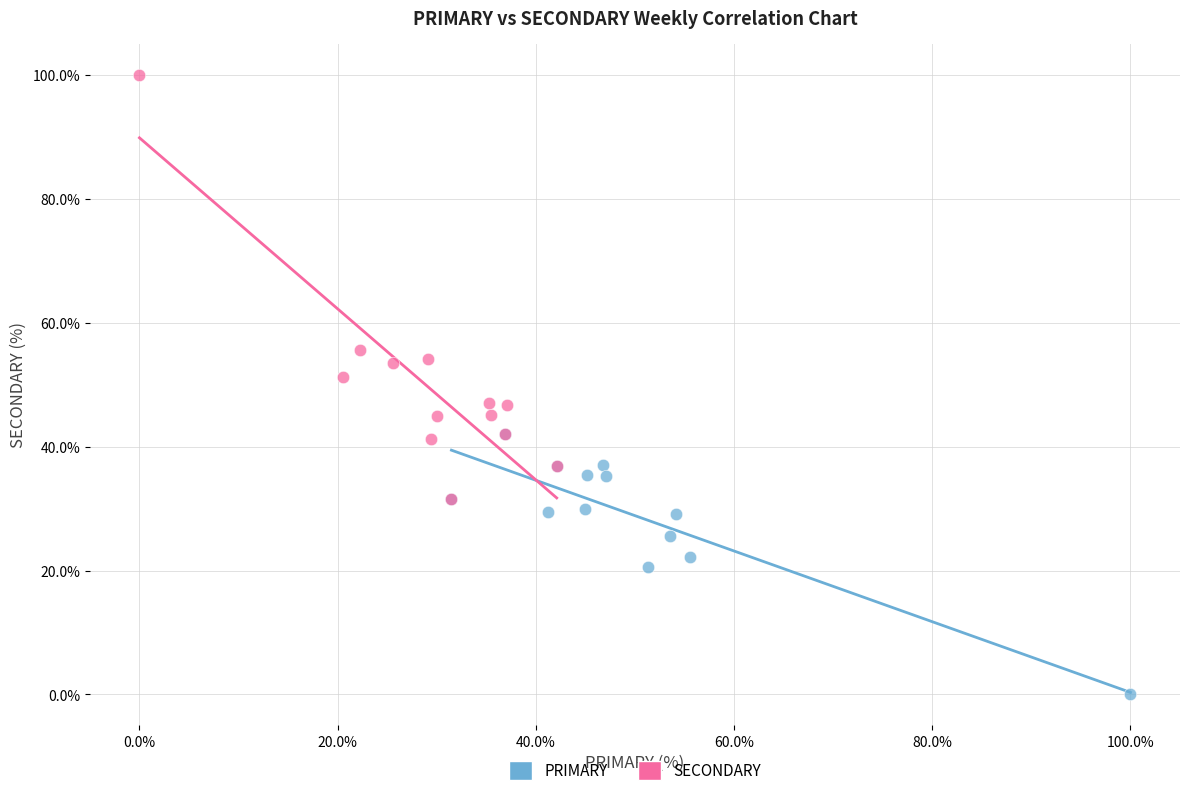

Which series has the largest Y range (max minus min)?

SECONDARY